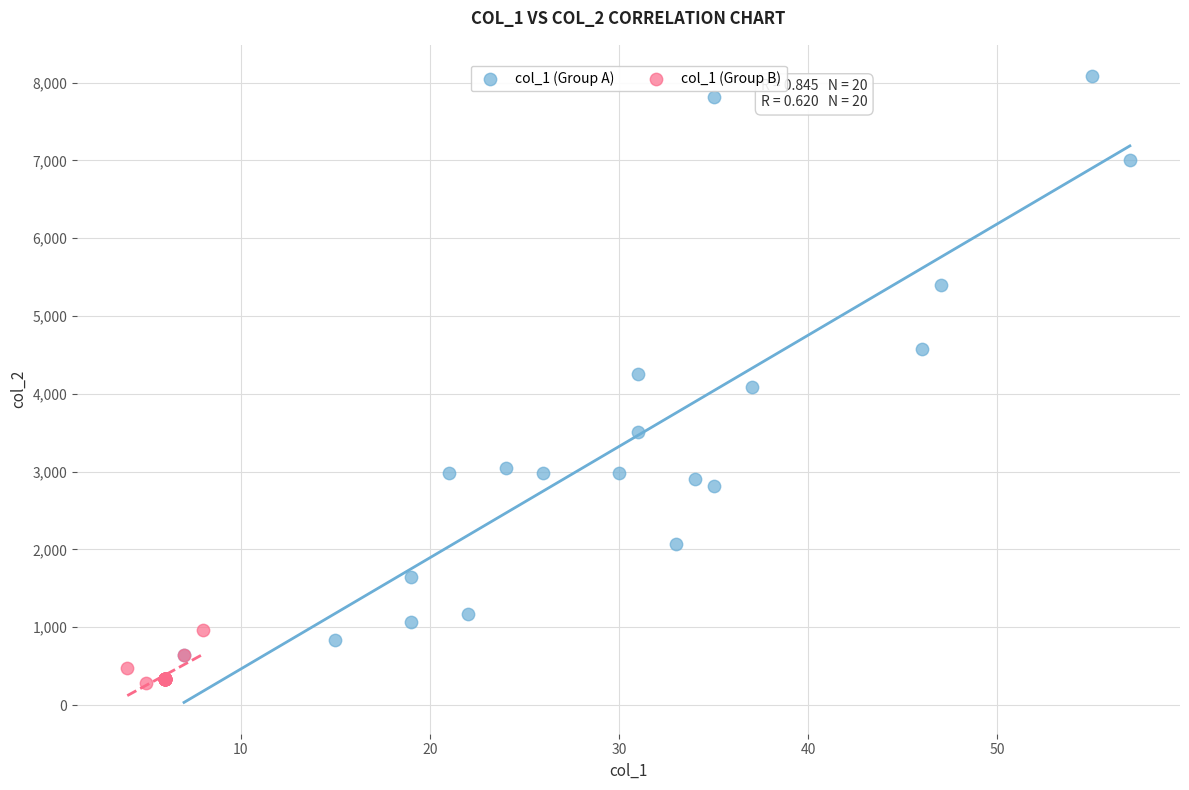

Which series has the largest Y range (max minus min)?

col_1 (Group A)